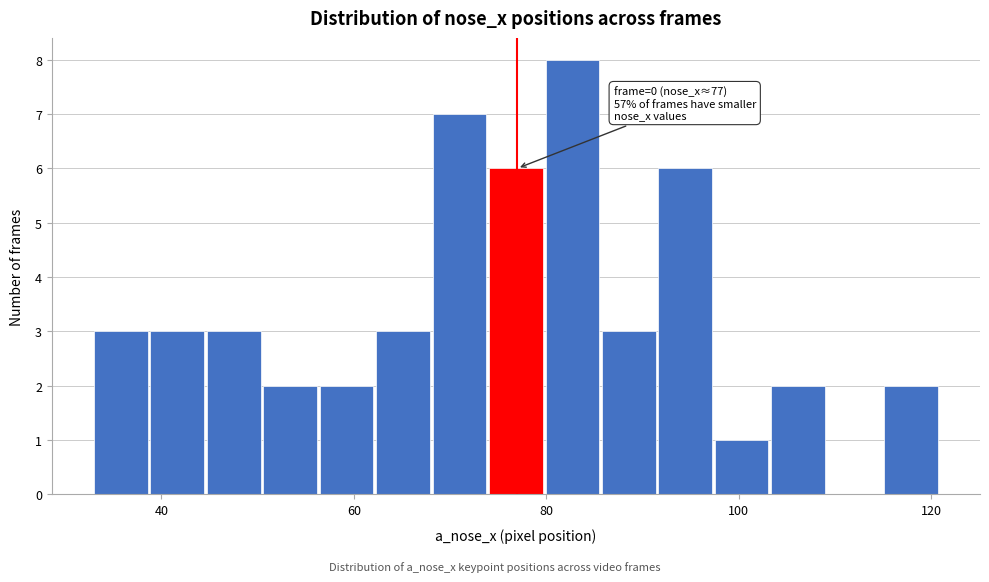

Read against the x-axis, roughly where is the centre of the tallest bar?

82